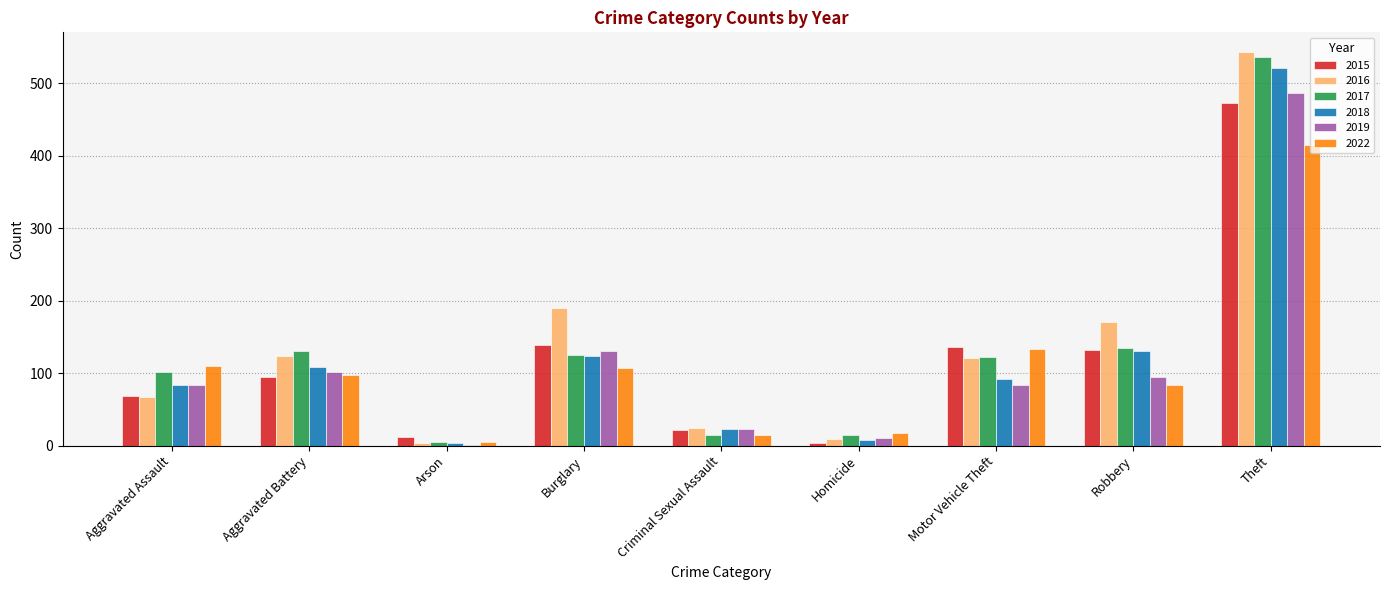

Are the bars horizontal?

No